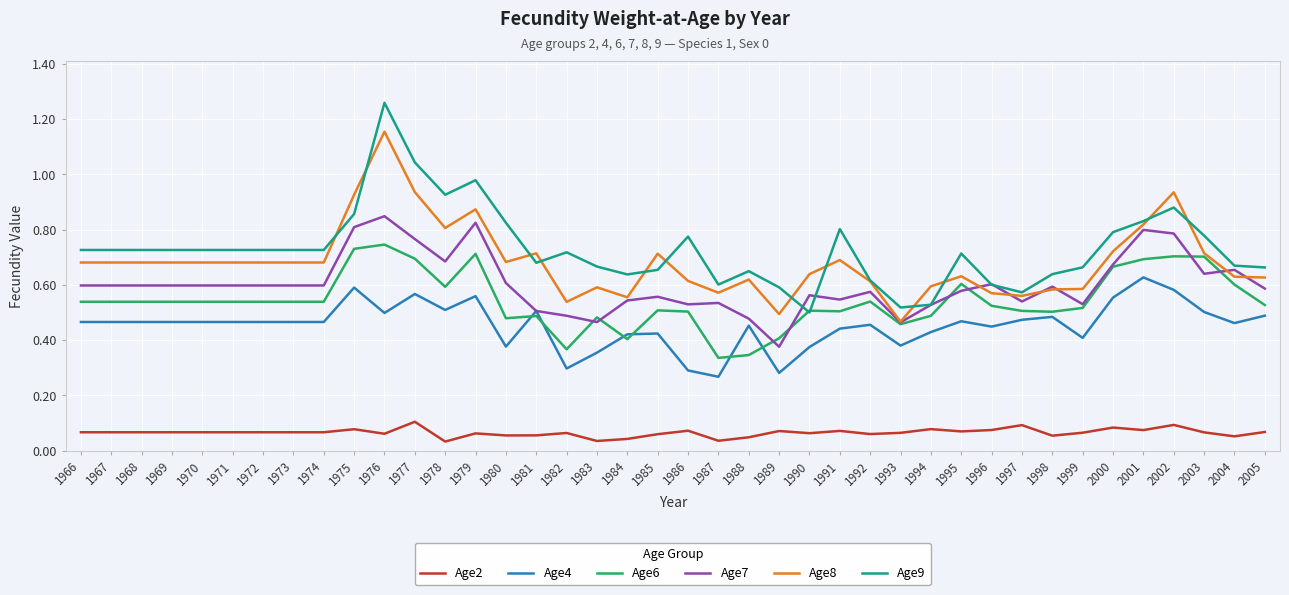

Which series has the largest range (max minus min)?

Age9